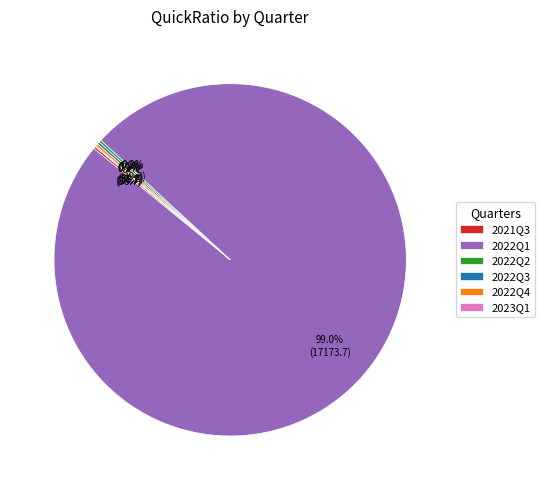

Is there any slice that represents more than half of the pie?

Yes